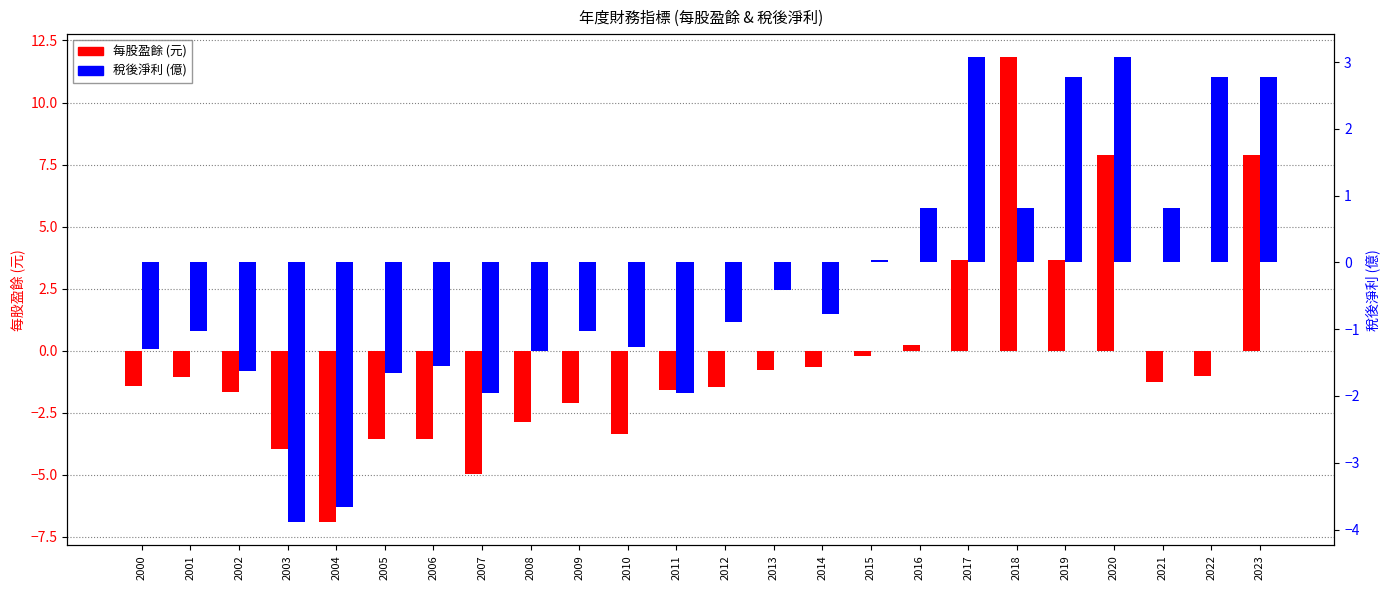

Rank the categories by 每股盈餘 value from highest to lowest.

2018, 2020, 2023, 2017, 2019, 2016, 2015, 2014, 2013, 2022, 2001, 2021, 2000, 2012, 2011, 2002, 2009, 2008, 2010, 2005, 2006, 2003, 2007, 2004